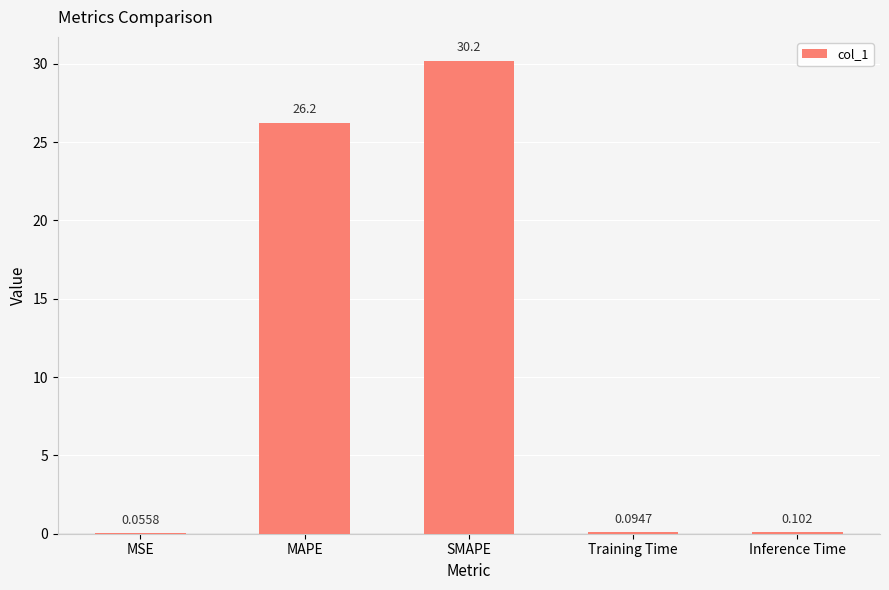

At which label is the value closest to 15?

MAPE